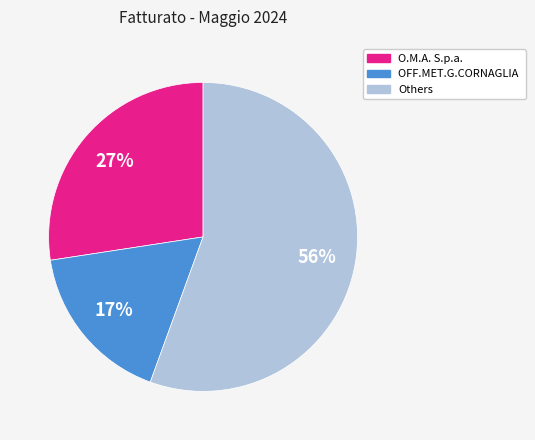

Is there any slice that represents more than half of the pie?

Yes